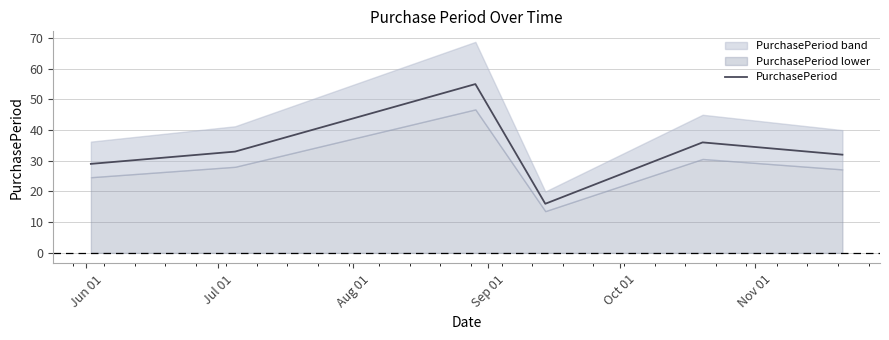

What is the maximum value for PurchasePeriod?

55